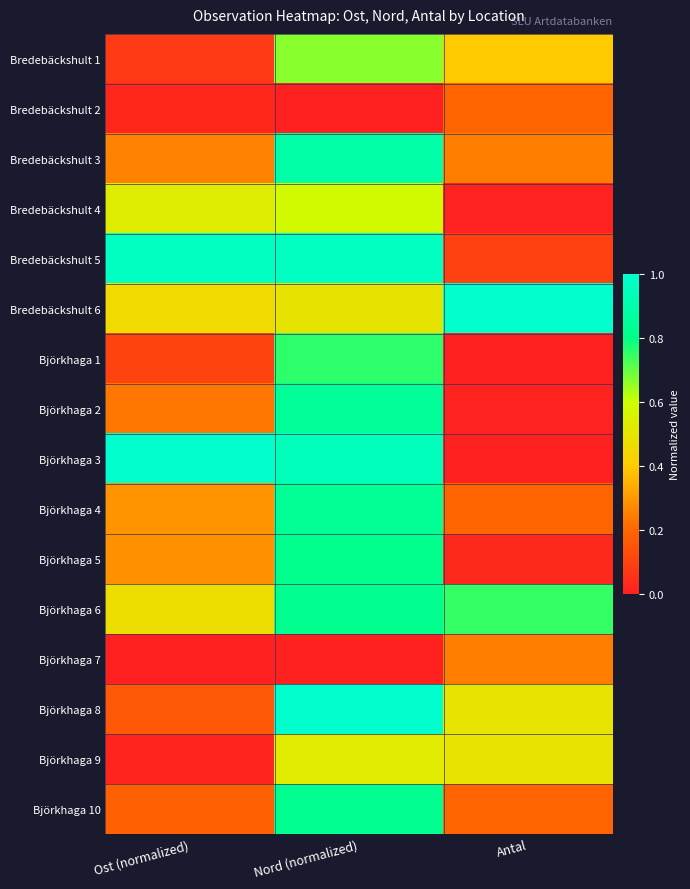

What is the spread (max minus min) of values at Ost (normalized)?

1.0